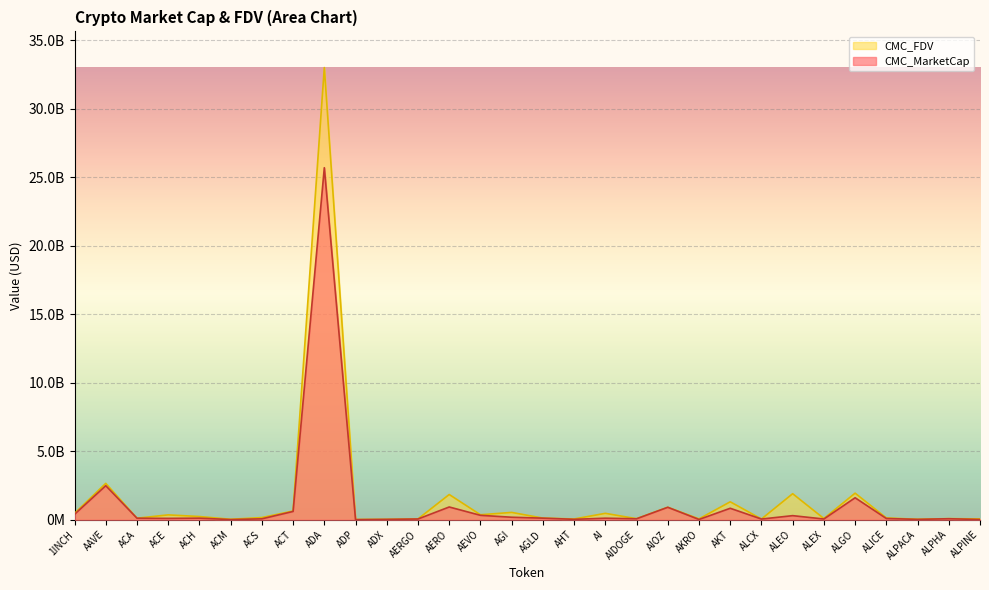

Rank the series at 1INCH from lowest to highest value.

CMC_MarketCap, CMC_FDV